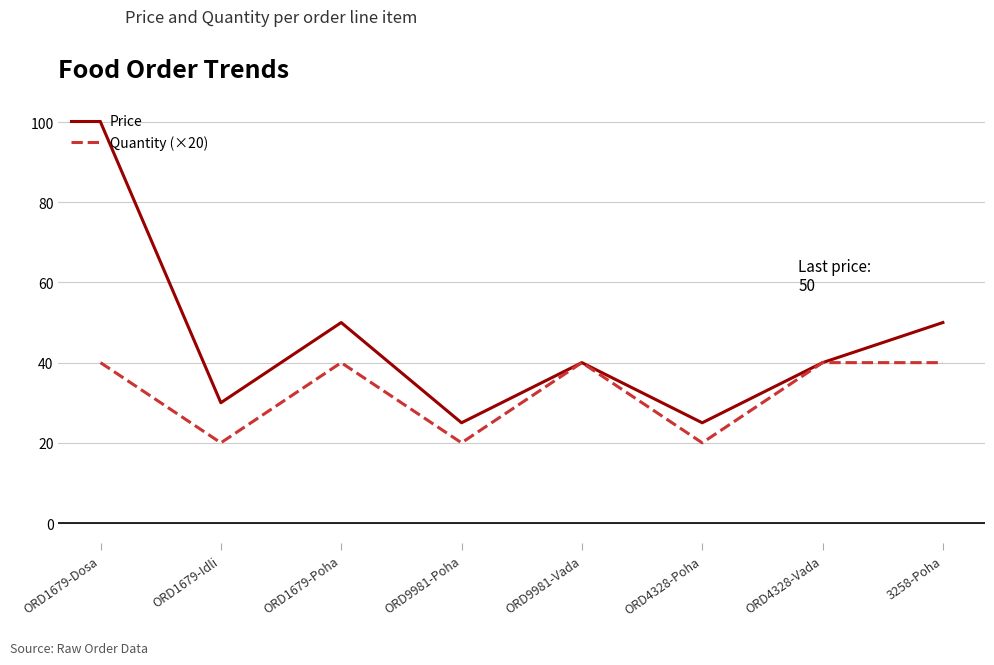

Does the chart have visible grid lines?

Yes